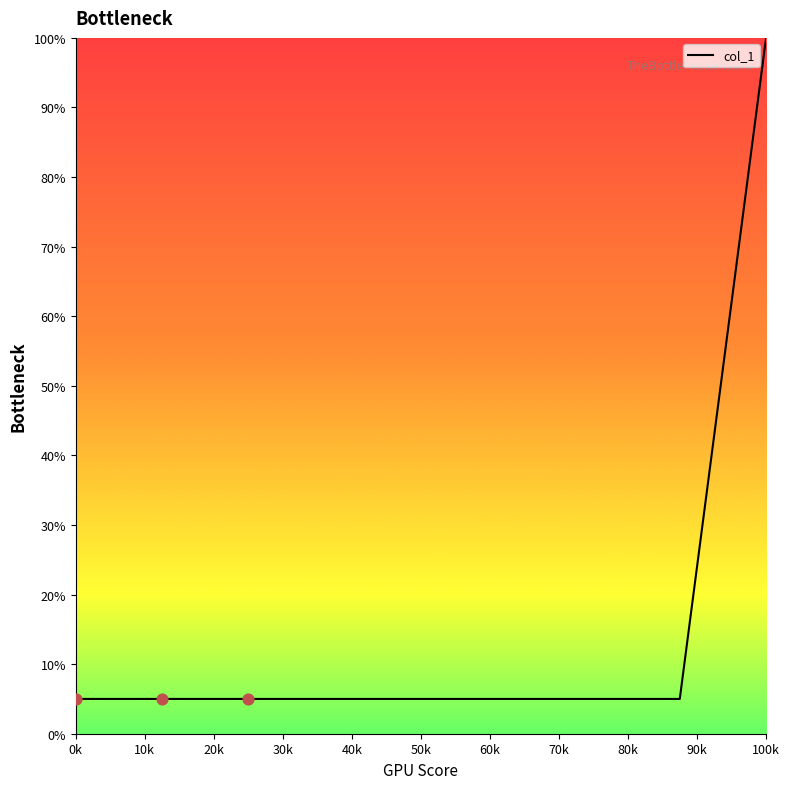

What is the difference between the maximum and minimum values?

95